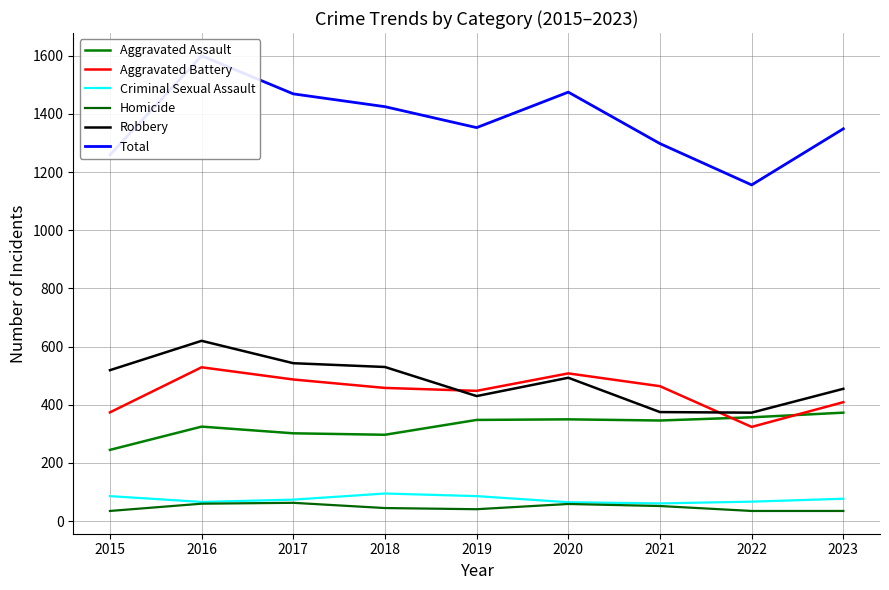

What is the difference between the Robbery values at 2017 and 2020?

50